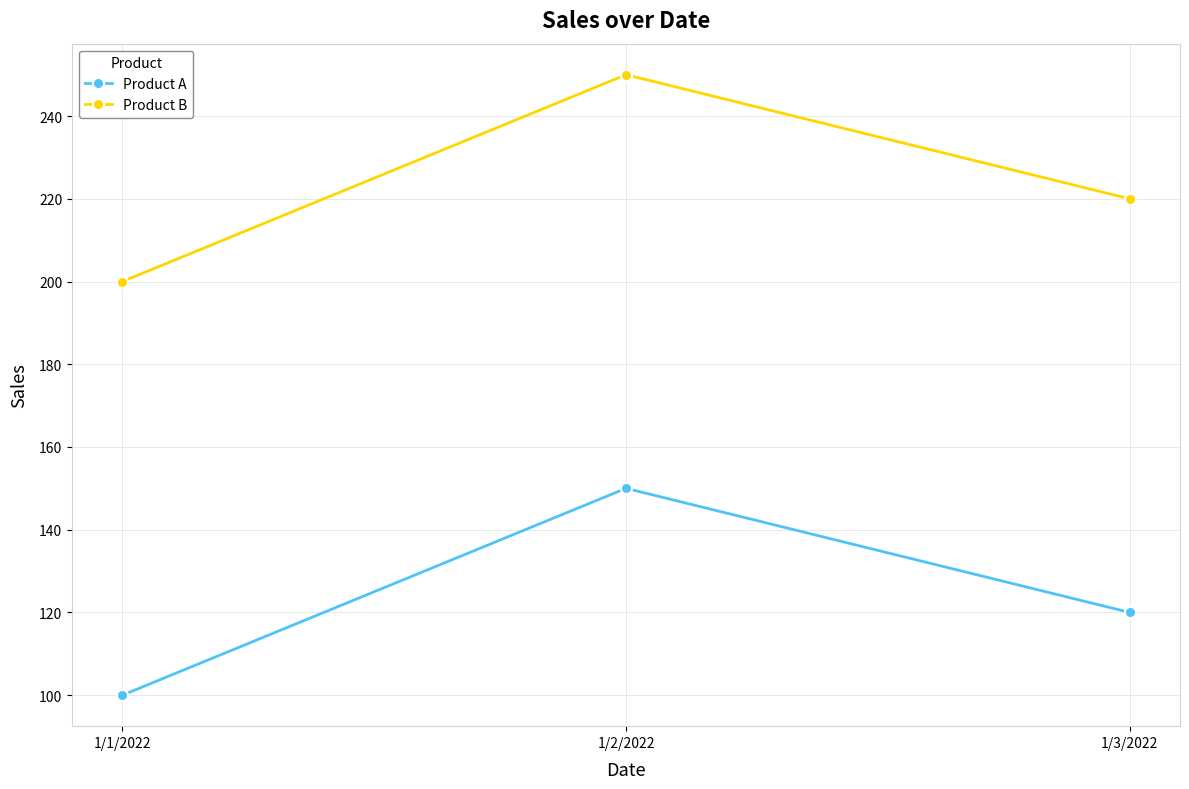

The value of Product A at 1/3/2022 is 120. True or false?

True